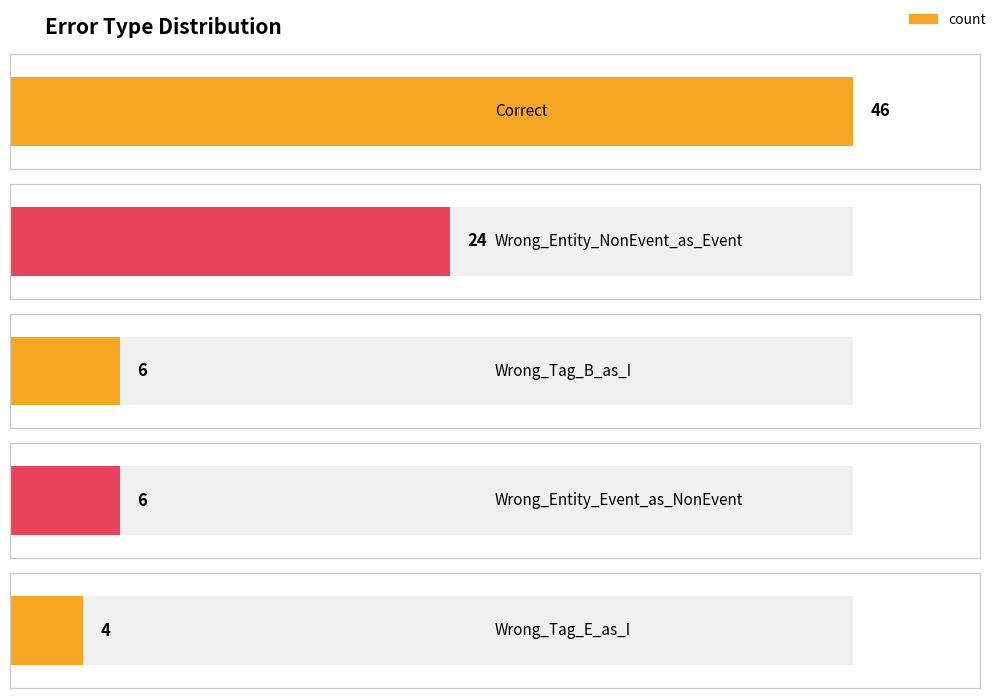

At which category does the chart reach its peak across all series?

Correct